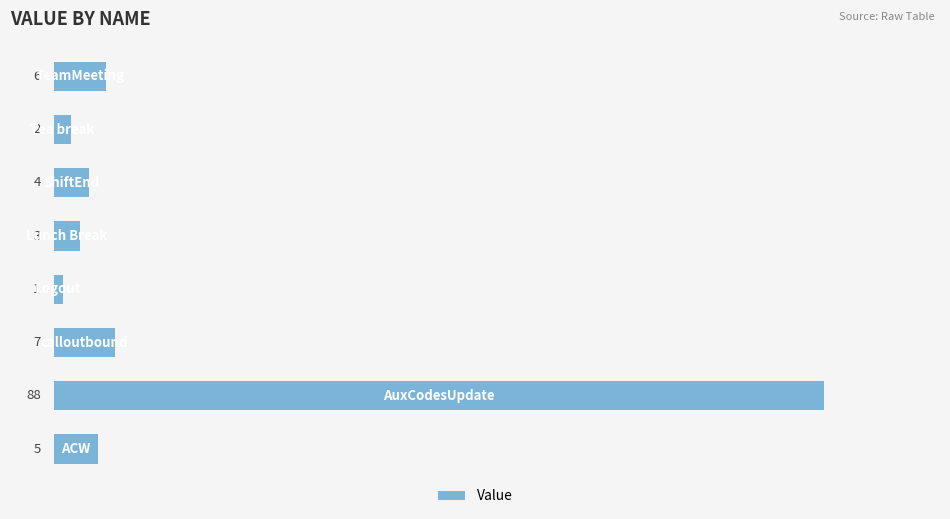

What is the sum of all values?

116